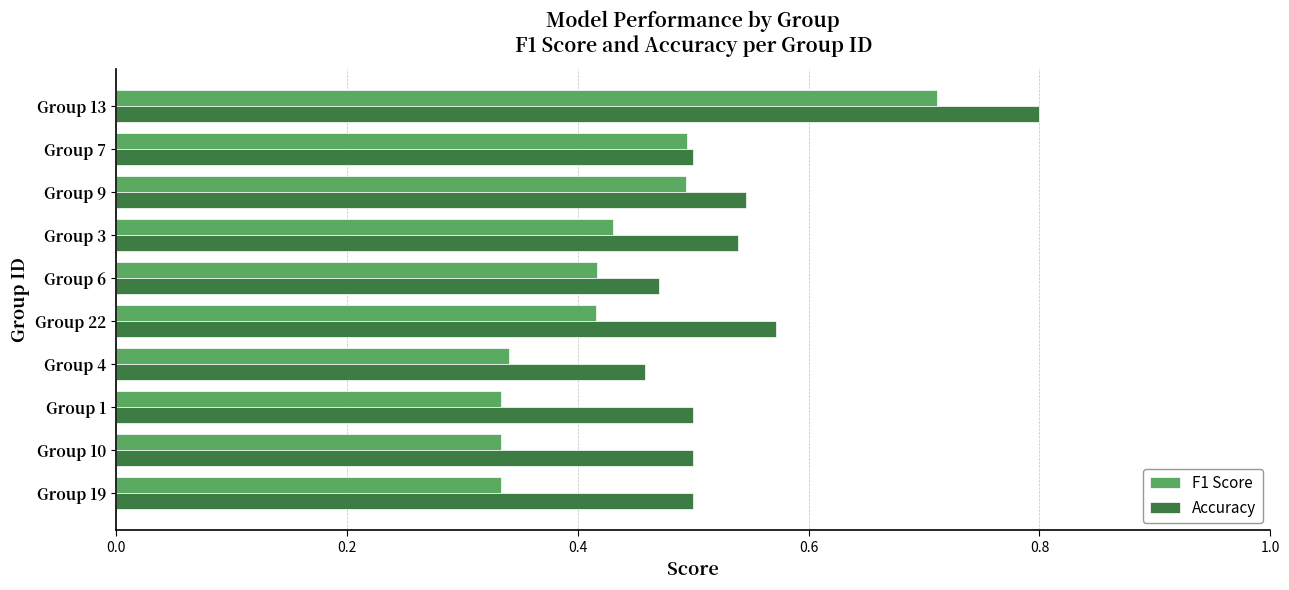

Is it true that Accuracy equals 0.8 at Group 1?

False